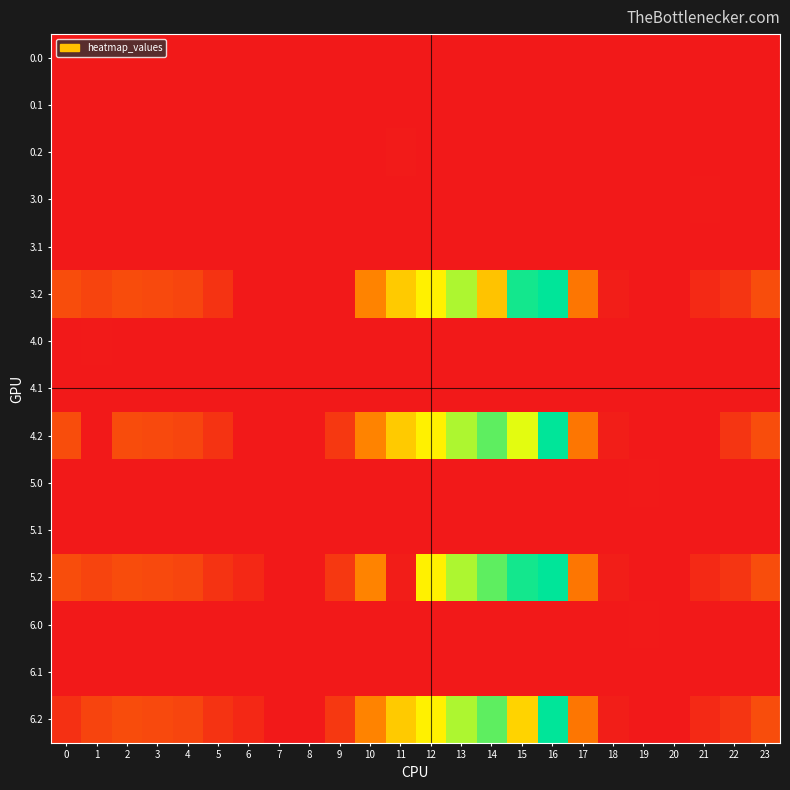

Reading right to left, extract all data points from this chart.

0.0: 23=0.0	22=0.0	21=0.0	20=0.0	19=0.0	18=0.0	17=0.0	16=0.0	15=0.0	14=0.0	13=0.0	12=0.0	11=0.0	10=0.0	9=0.0	8=0.0	7=0.0	6=0.0	5=0.0	4=0.0	3=0.0	2=0.0	1=0.0	0=0.0
0.1: 23=0.0	22=0.0	21=0.0	20=0.0	19=0.0	18=0.0	17=0.0	16=0.0	15=0.0	14=0.0	13=0.0	12=0.0	11=0.0	10=0.0	9=0.0	8=0.0	7=0.0	6=0.0	5=0.0	4=0.0	3=0.0	2=0.0	1=0.0	0=0.0
0.2: 23=0.0	22=0.0	21=0.0	20=0.0	19=0.0	18=0.0	17=0.0	16=0.0	15=0.0	14=0.0	13=0.0	12=0.0	11=3.6	10=0.0	9=0.0	8=0.0	7=0.0	6=0.0	5=0.0	4=0.0	3=0.0	2=0.0	1=0.0	0=0.0
3.0: 23=0.0	22=0.0	21=2.9	20=0.0	19=0.0	18=0.0	17=0.0	16=0.0	15=0.0	14=0.0	13=0.0	12=0.0	11=0.0	10=0.0	9=0.0	8=0.0	7=0.0	6=0.0	5=0.0	4=0.0	3=0.0	2=0.0	1=0.0	0=0.0
3.1: 23=0.0	22=0.0	21=0.0	20=0.0	19=0.0	18=0.0	17=0.0	16=0.0	15=0.0	14=0.0	13=0.0	12=0.0	11=0.0	10=0.0	9=0.0	8=0.0	7=0.0	6=0.0	5=0.0	4=0.0	3=0.0	2=0.0	1=0.0	0=0.0
3.2: 23=87.5	22=47.4	21=26.4	20=0.0	19=0.0	18=8.7	17=156.8	16=512.3	15=499.3	14=262.1	13=395.6	12=322.6	11=270.9	10=176.4	9=0.0	8=0.0	7=0.0	6=0.0	5=44.7	4=74.4	3=81.0	2=85.5	1=72.7	0=87.1
4.0: 23=0.0	22=0.0	21=0.0	20=0.0	19=0.0	18=0.0	17=0.0	16=0.0	15=0.0	14=0.0	13=0.0	12=0.0	11=0.0	10=0.0	9=0.0	8=0.0	7=0.0	6=0.0	5=0.0	4=0.0	3=0.0	2=0.0	1=2.9	0=0.0
4.1: 23=0.0	22=0.0	21=0.0	20=0.0	19=0.0	18=0.0	17=0.0	16=0.0	15=0.0	14=0.0	13=0.0	12=0.0	11=0.0	10=0.0	9=0.0	8=0.0	7=0.0	6=0.0	5=0.0	4=0.0	3=0.0	2=0.0	1=0.0	0=0.0
4.2: 23=87.5	22=47.4	21=0.0	20=0.0	19=0.0	18=8.7	17=156.8	16=512.3	15=359.7	14=449.1	13=395.6	12=322.6	11=270.9	10=176.4	9=51.6	8=0.0	7=0.0	6=0.0	5=44.7	4=74.4	3=81.0	2=85.5	1=0.0	0=87.1
5.0: 23=0.0	22=0.0	21=0.0	20=0.0	19=2.9	18=0.0	17=0.0	16=0.0	15=0.0	14=0.0	13=0.0	12=0.0	11=0.0	10=0.0	9=0.0	8=0.0	7=0.0	6=0.0	5=0.0	4=0.0	3=0.0	2=0.0	1=0.0	0=0.0
5.1: 23=0.0	22=0.0	21=0.0	20=0.0	19=0.0	18=0.0	17=0.0	16=0.0	15=0.0	14=0.0	13=0.0	12=0.0	11=0.0	10=0.0	9=0.0	8=0.0	7=0.0	6=0.0	5=0.0	4=0.0	3=0.0	2=0.0	1=0.0	0=0.0
5.2: 23=87.5	22=47.4	21=26.4	20=0.0	19=0.0	18=8.7	17=156.8	16=512.3	15=499.3	14=449.1	13=395.6	12=322.6	11=6.3	10=176.4	9=51.6	8=0.0	7=0.0	6=25.9	5=44.7	4=74.4	3=81.0	2=85.5	1=72.7	0=87.1
6.0: 23=0.0	22=0.0	21=0.0	20=0.0	19=2.9	18=0.0	17=0.0	16=0.0	15=0.0	14=0.0	13=0.0	12=0.0	11=0.0	10=0.0	9=0.0	8=0.0	7=0.0	6=0.0	5=0.0	4=0.0	3=0.0	2=0.0	1=0.0	0=0.0
6.1: 23=0.0	22=0.0	21=0.0	20=0.0	19=0.0	18=0.0	17=0.0	16=0.0	15=0.0	14=0.0	13=0.0	12=0.0	11=0.0	10=0.0	9=0.0	8=0.0	7=0.0	6=0.0	5=0.0	4=0.0	3=0.0	2=0.0	1=0.0	0=0.0
6.2: 23=87.5	22=47.4	21=26.4	20=0.0	19=0.0	18=8.7	17=156.8	16=512.3	15=283.6	14=449.1	13=395.6	12=322.6	11=270.9	10=176.4	9=51.6	8=0.0	7=0.0	6=25.9	5=44.7	4=74.4	3=81.0	2=85.5	1=72.7	0=38.2